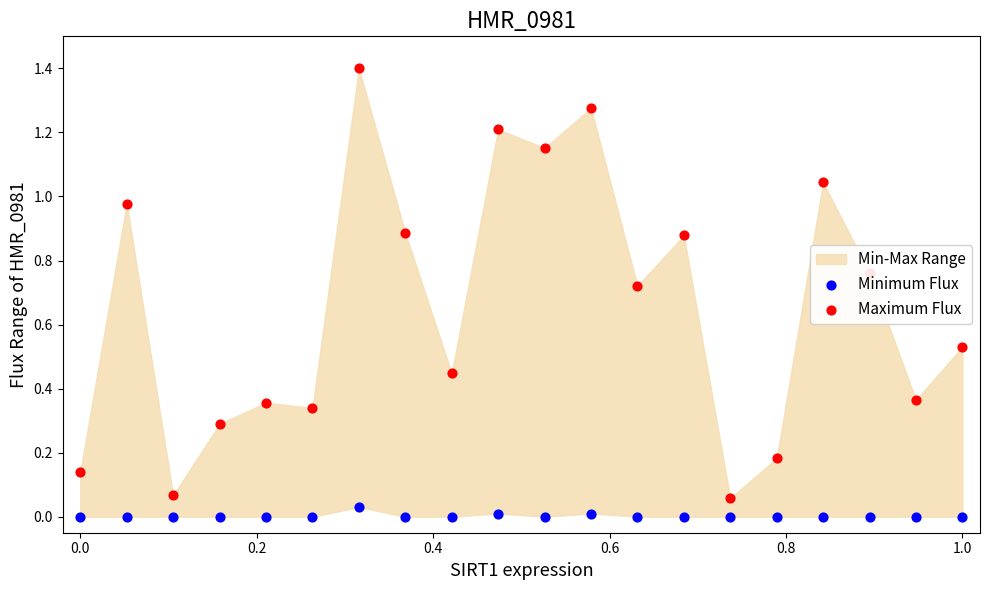

Which series contains the highest Y value?

Maximum Flux